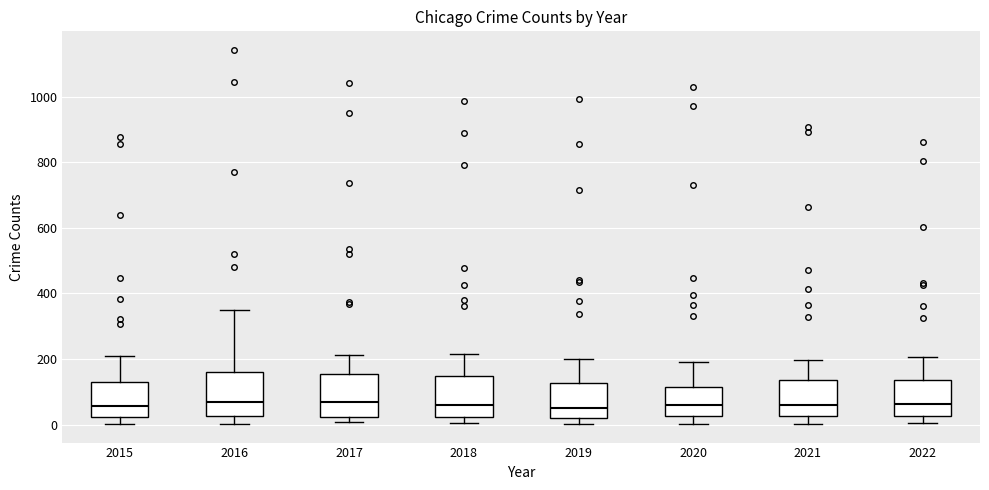

Reading left to right, transcribe this box plot: for each box, give where its median line is, the range the box spans, and where its two whiskers end, as read against the y-axis. The values are not printed on the chart, so give them approximately, as read against the axis.

2015: median 60, box 20 to 120, whiskers 0 to 200
2016: median 60, box 20 to 160, whiskers 0 to 340
2017: median 60, box 20 to 160, whiskers 0 to 220
2018: median 60, box 20 to 140, whiskers 0 to 220
2019: median 60, box 20 to 120, whiskers 0 to 200
2020: median 60, box 20 to 120, whiskers 0 to 200
2021: median 60, box 20 to 140, whiskers 0 to 200
2022: median 60, box 20 to 140, whiskers 0 to 200